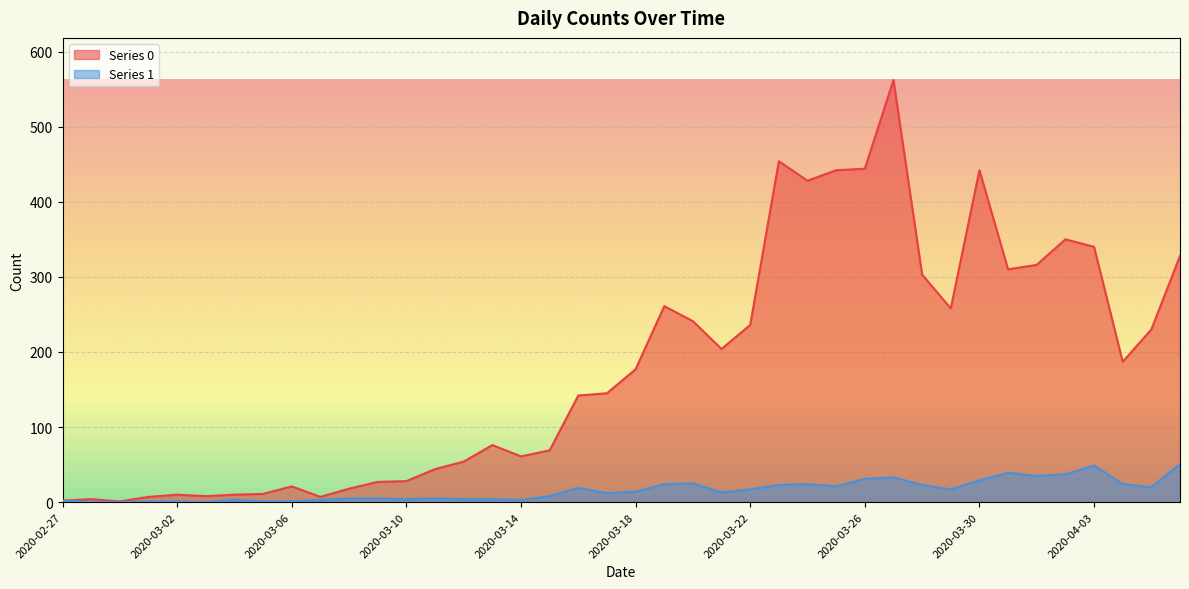

What position from the left is 2020-04-02?

36